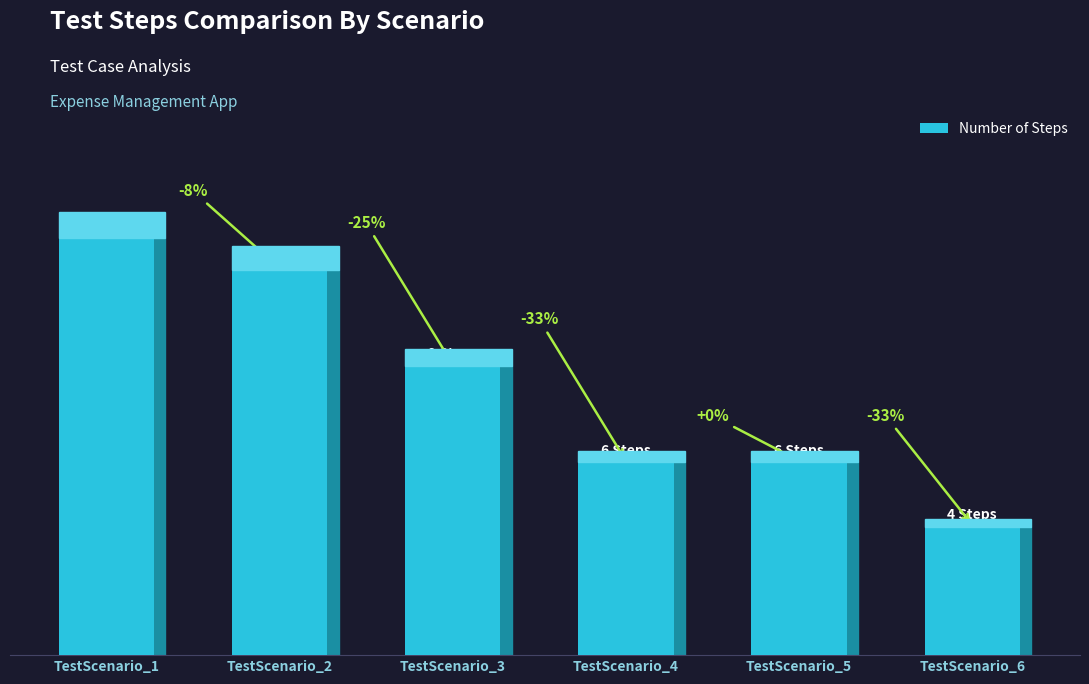

Is it true that the value at TestScenario_1 is 13?

True